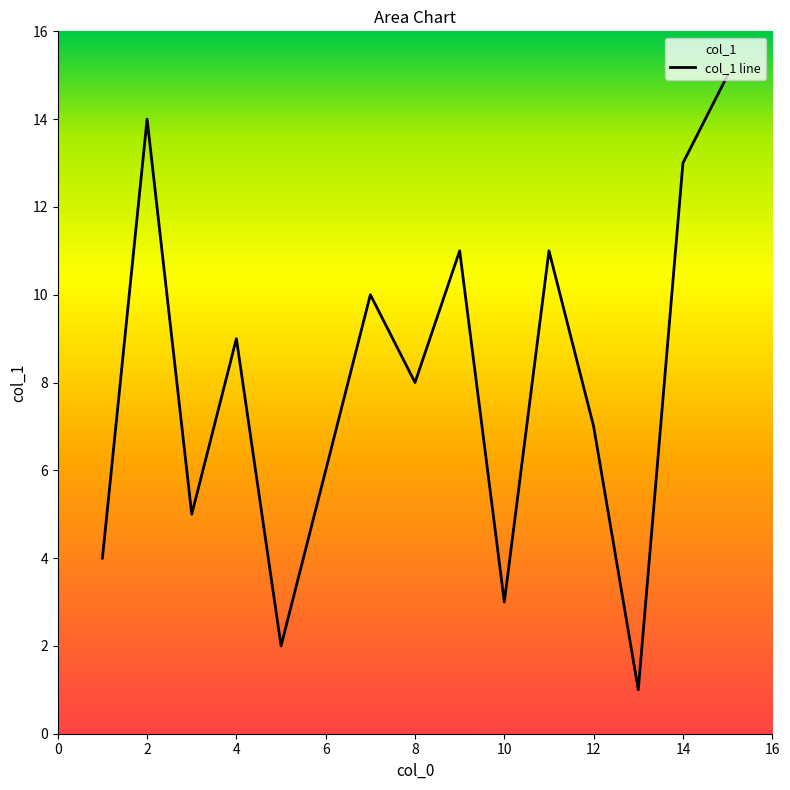

Where is the first local maximum?

2